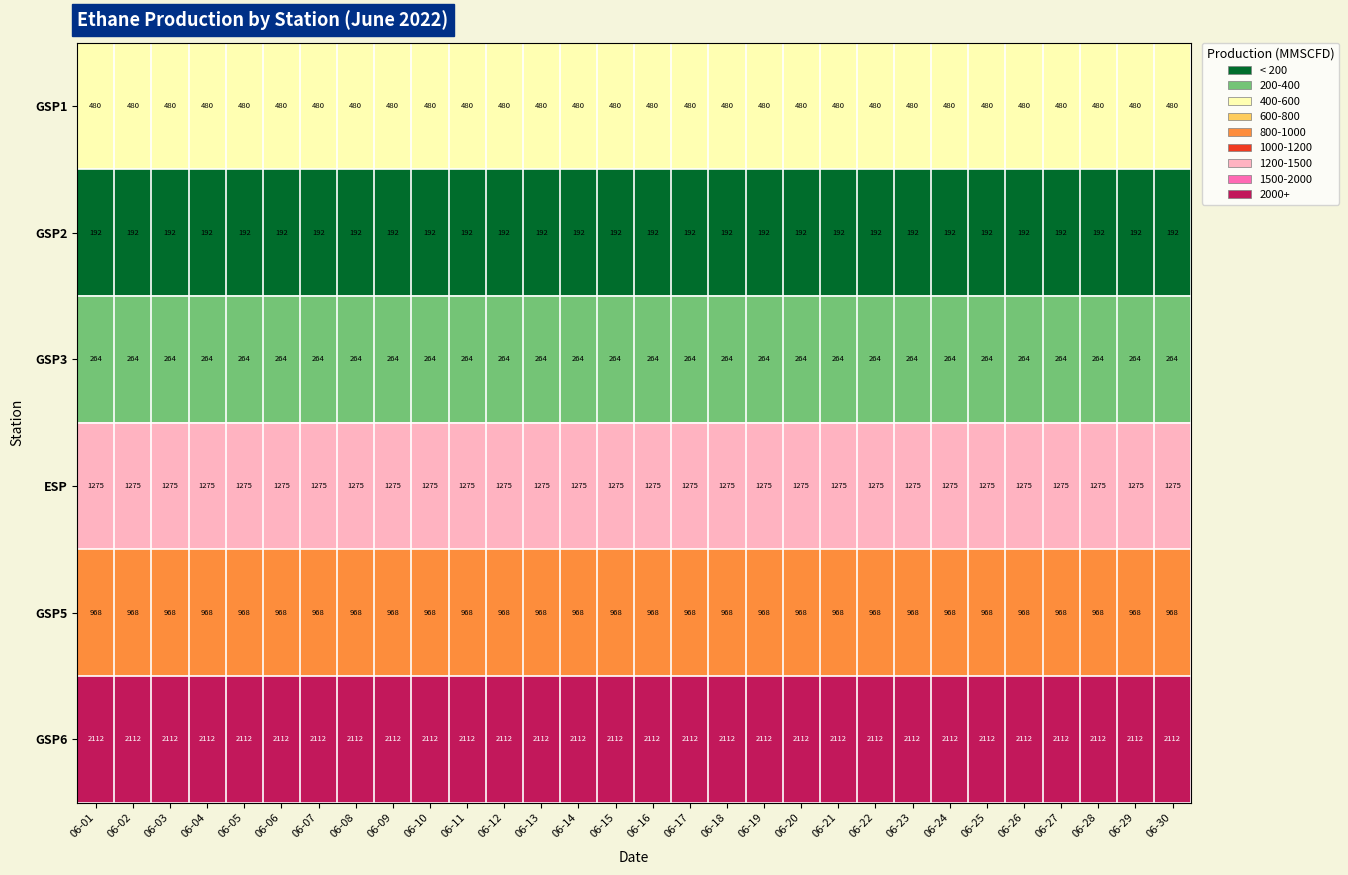

What is the highest value of the GSP6 series?

2112